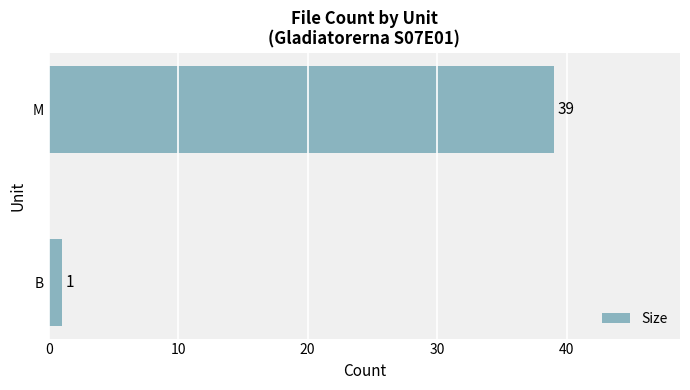

Where is the data nearest to the value 20?

B